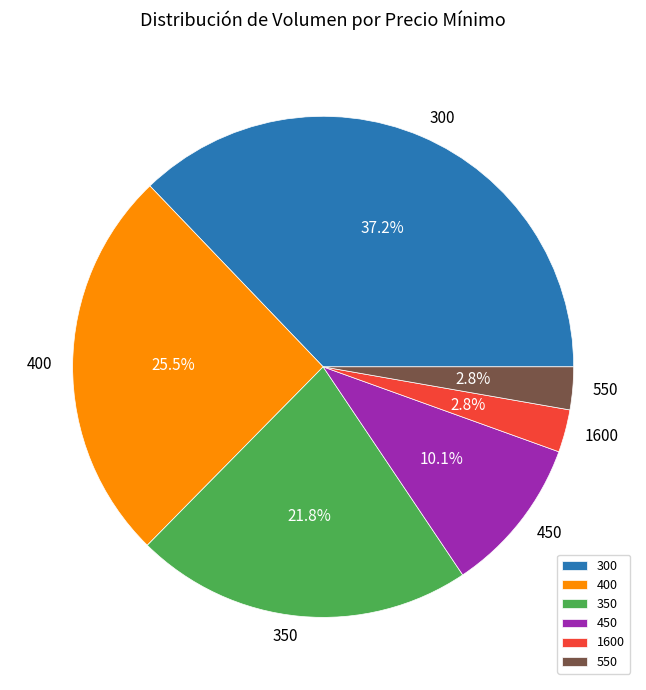

To the nearest percent, what is the combined percentage of 400 and 300?

63%